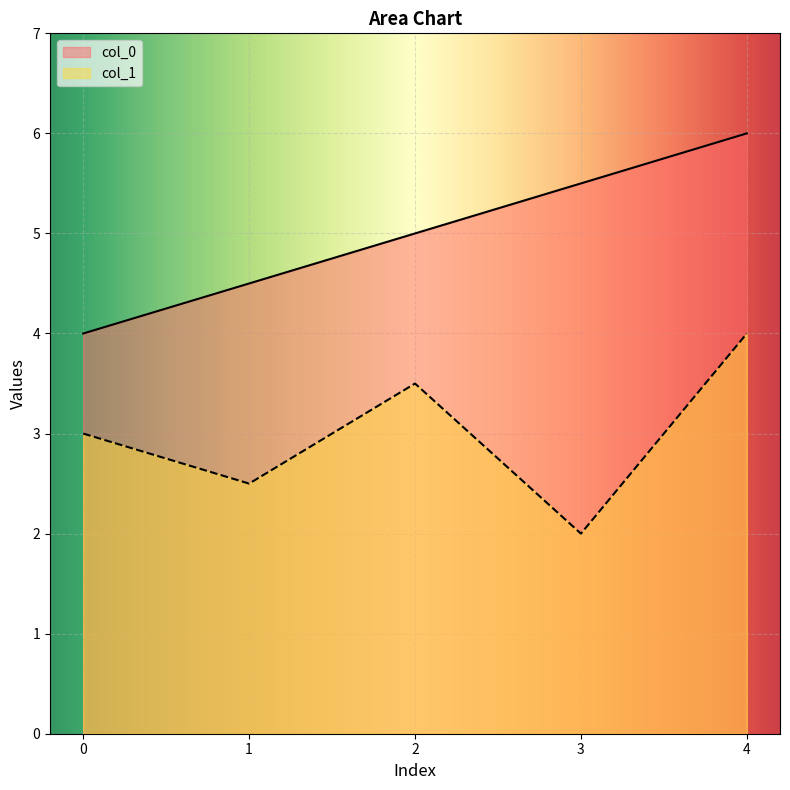

True or false: col_0 has a value of 5.5 at 3.

True